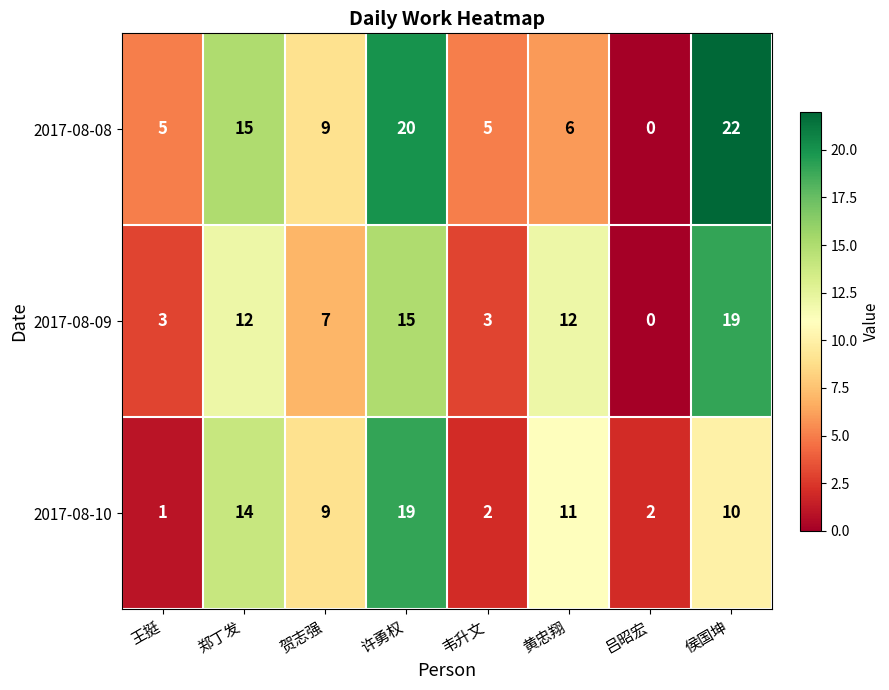

How many values in 2017-08-08 are above zero?

7